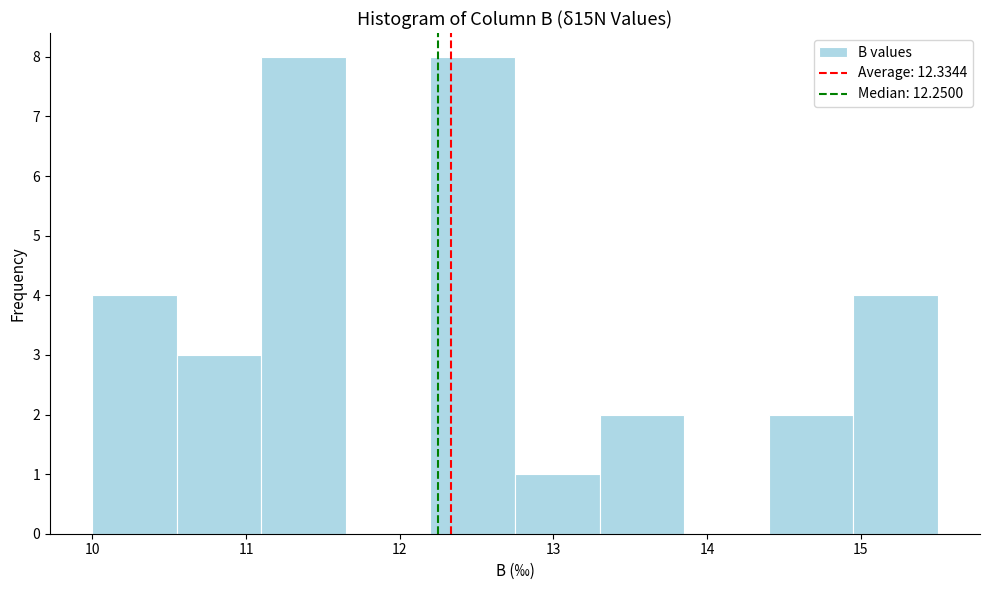

Reading left to right, list every bar in this chart as the range it spans on the x-axis followed by its height. Neither the bar edges nor the heights are printed on the chart, so give them approximately, as read against the axes.

10.00 to 10.55: 4
10.55 to 11.10: 3
11.10 to 11.65: 8
11.65 to 12.20: 0
12.20 to 12.75: 8
12.75 to 13.30: 1
13.30 to 13.85: 2
13.85 to 14.40: 0
14.40 to 14.95: 2
14.95 to 15.50: 4